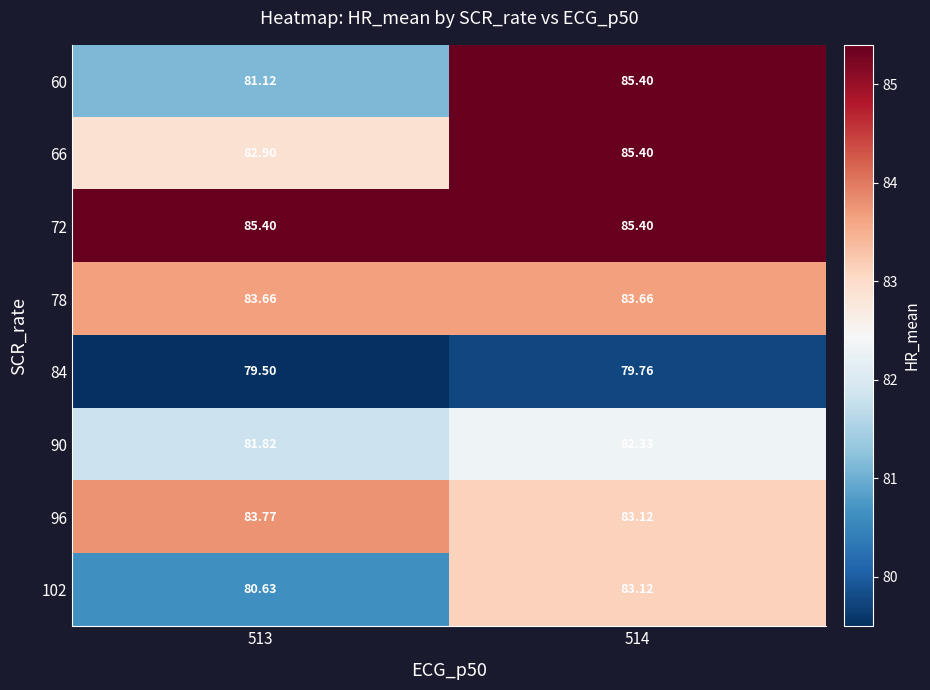

How many values in the 102 series exceed 83?

1